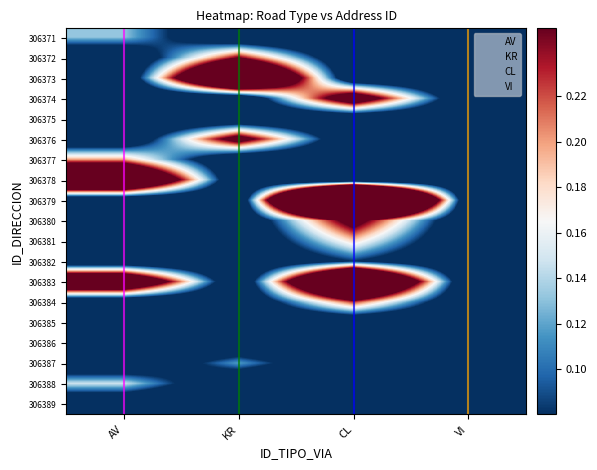

At which category does the chart reach its peak across all series?

CL